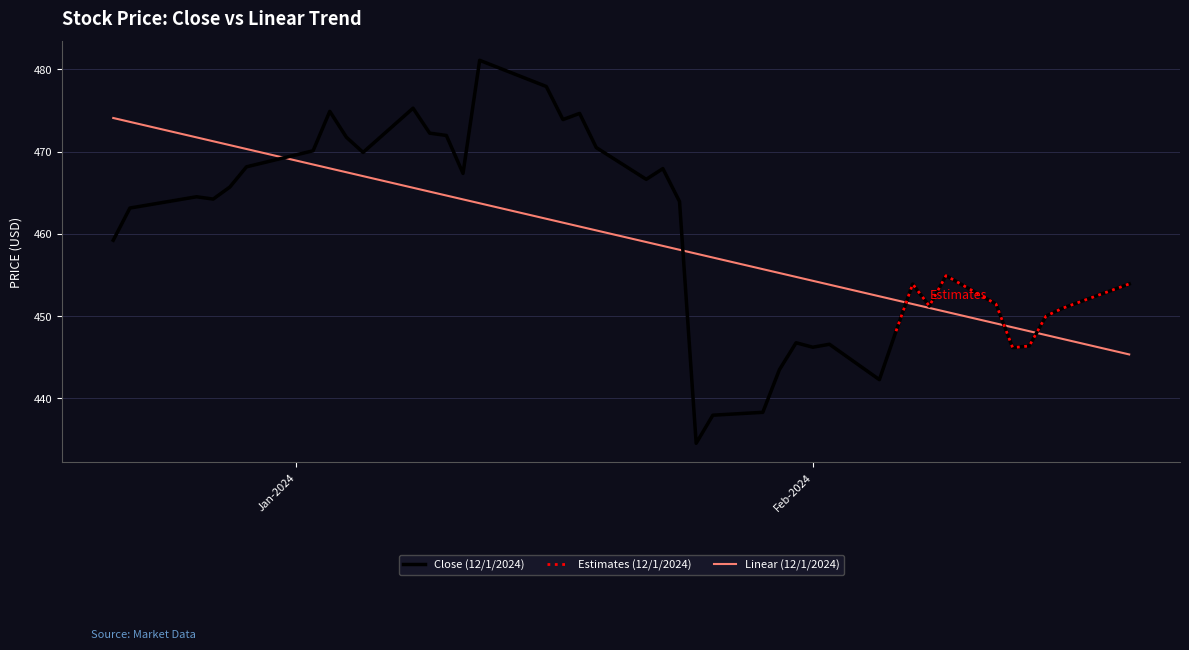

What is the lowest value of the Close (12/1/2024) series?

434.6